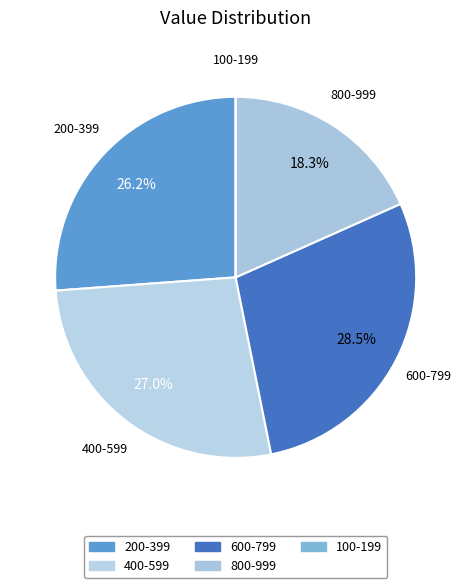

Approximately how many times larger is the value at 400-599 compared to 200-399?

1.0